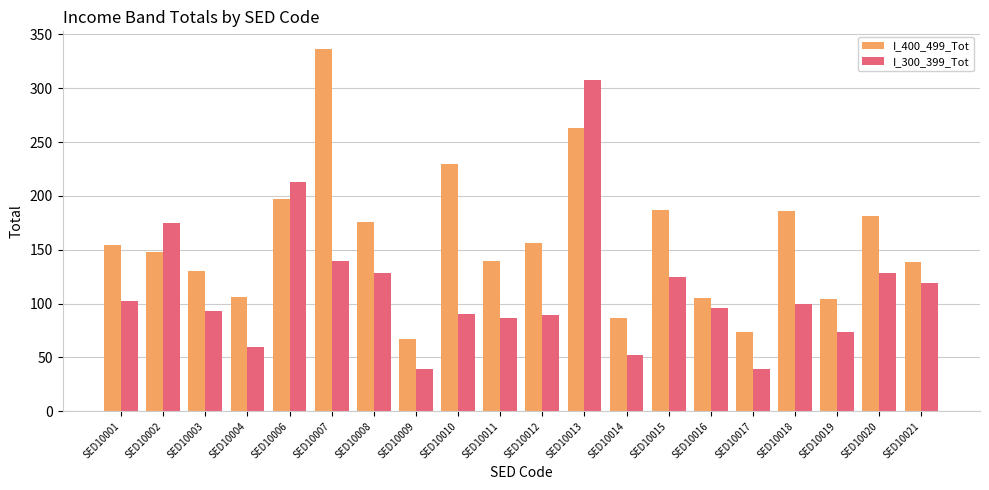

At which category is the sum across all series the highest?

SED10013